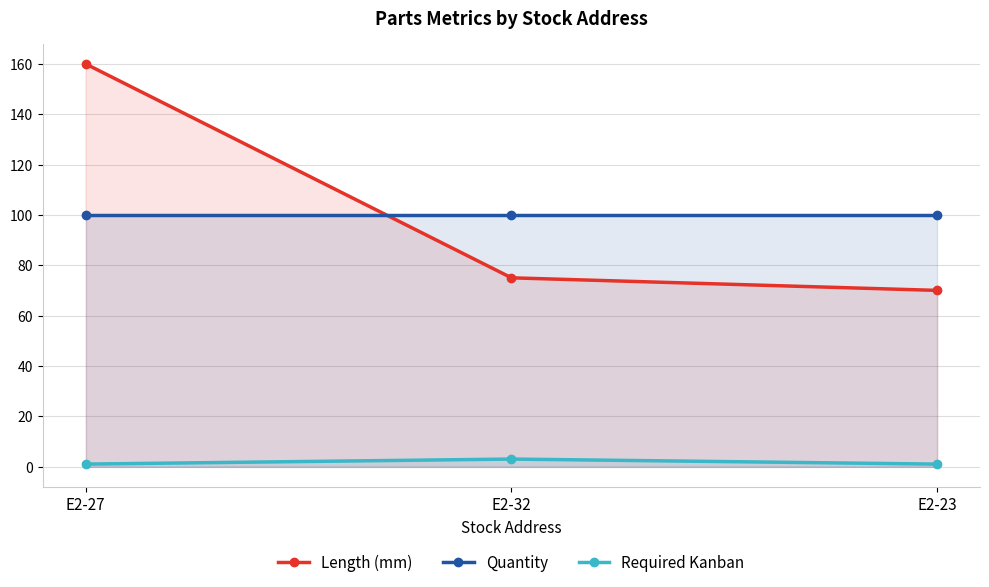

Count the number of data series in this chart.

3